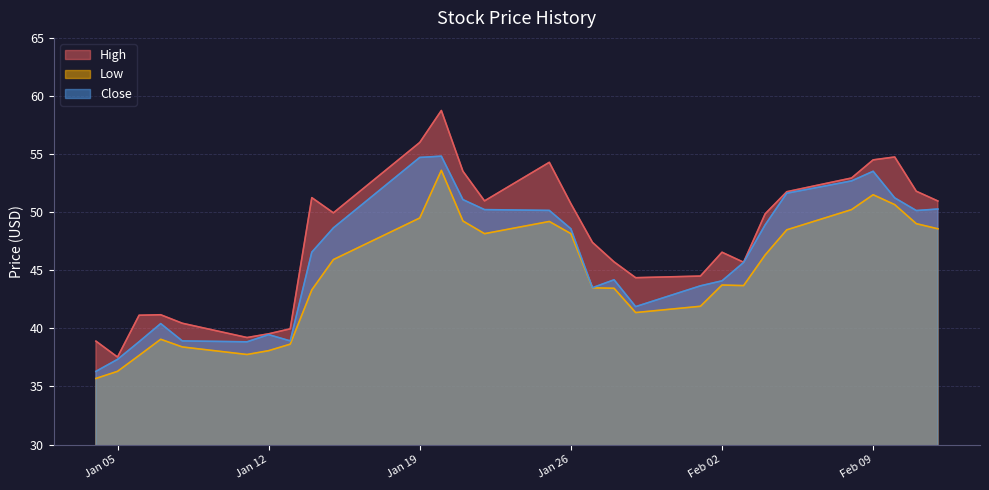

What is the sum of all High values?

1384.1